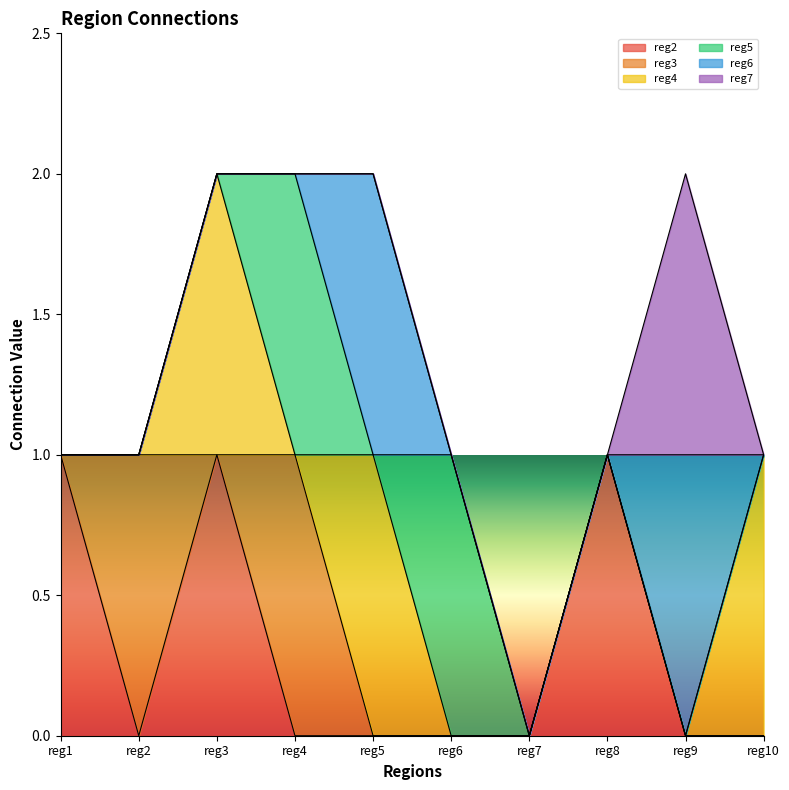

The reg7 series shows 0 at reg2. True or false?

True